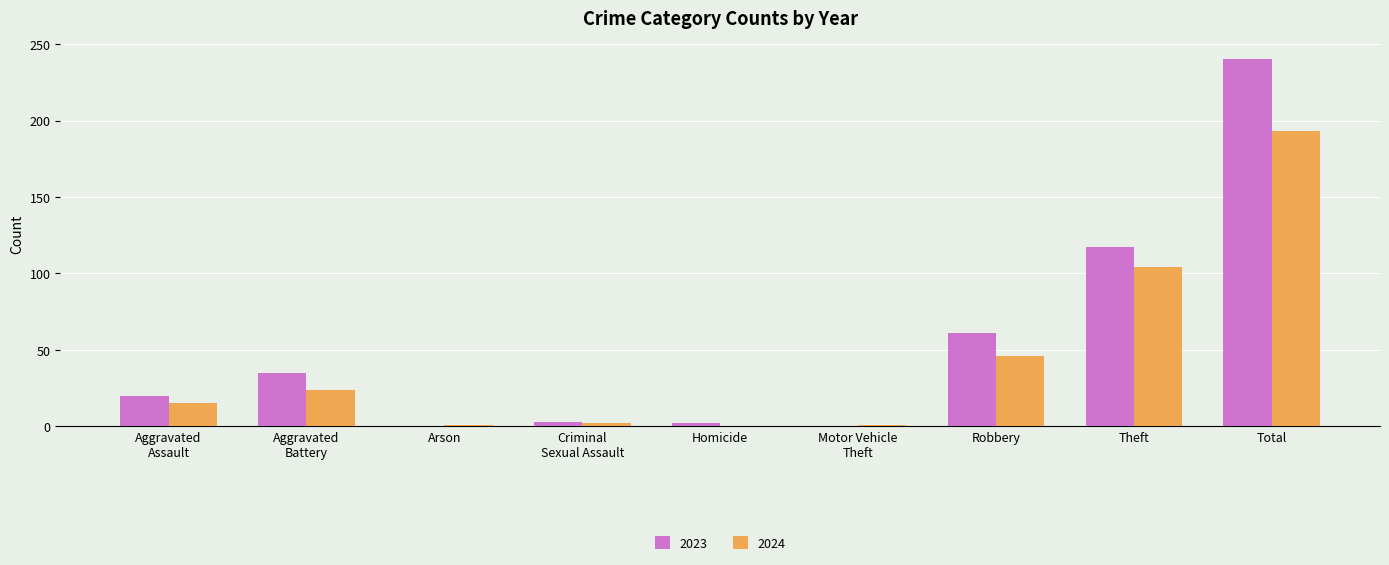

Read the 2024 value at Total.

193